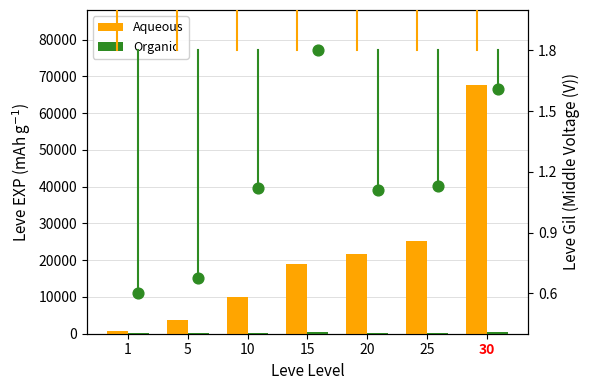

What is the total value across all series at 15?

19439